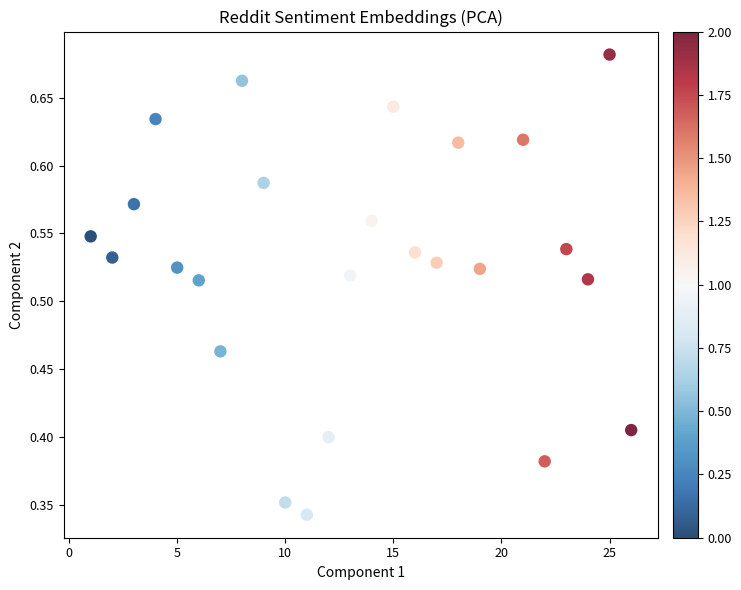

What is the range of X values (max minus min)?

25.0